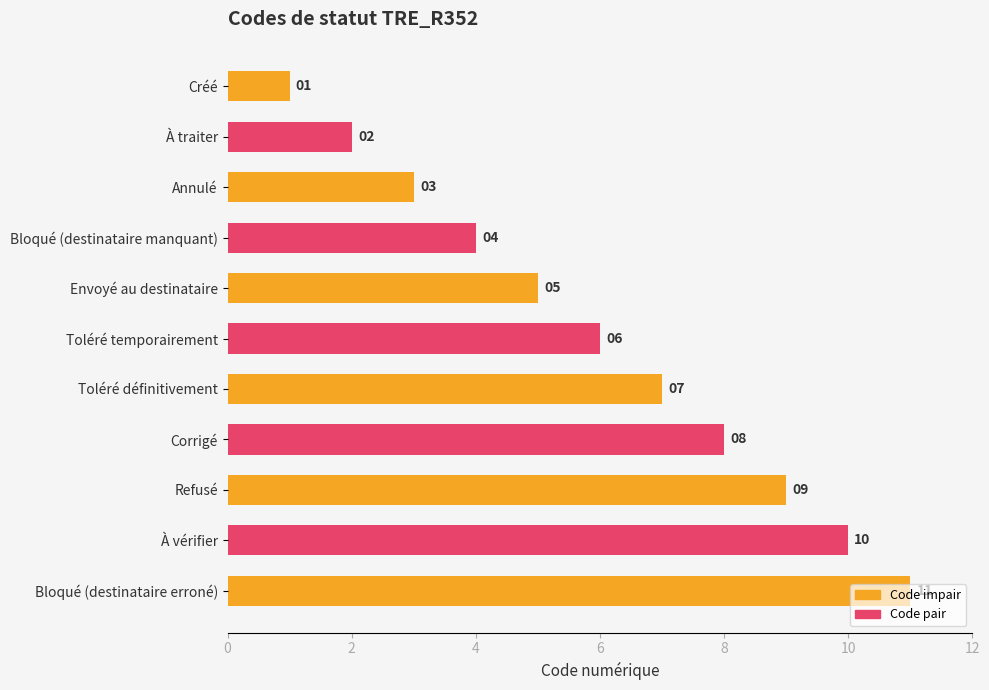

The chart shows a value of 11 at Bloqué (destinataire erroné). True or false?

True